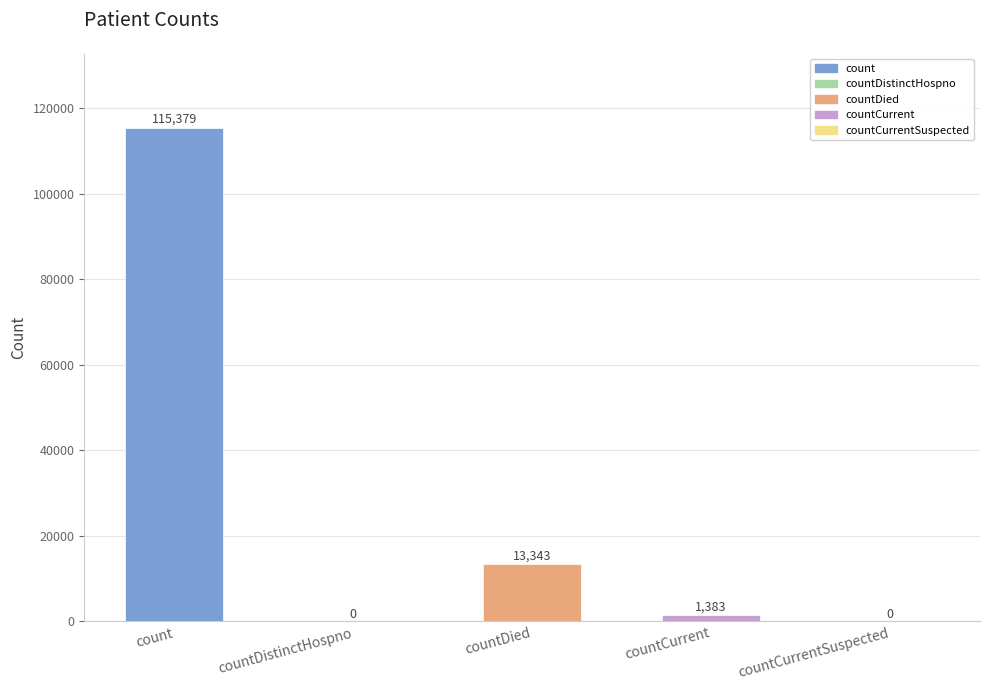

What value does the data have at count, to the nearest 50?

115400